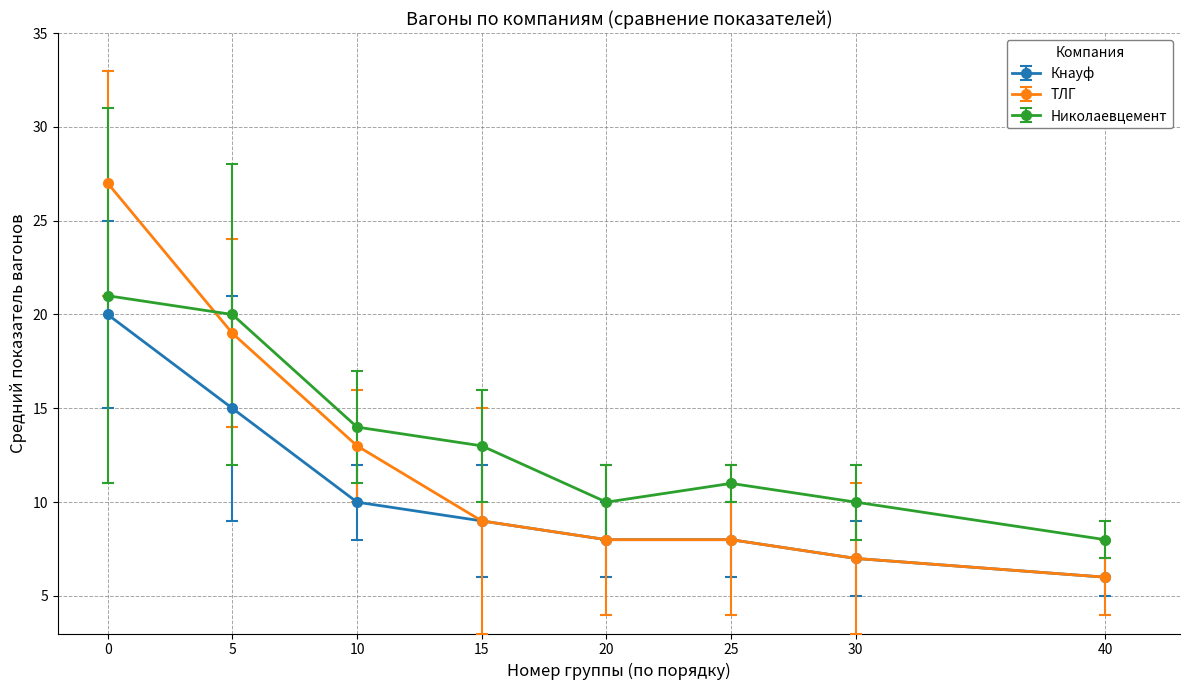

What is the sum of all Кнауф values?

83